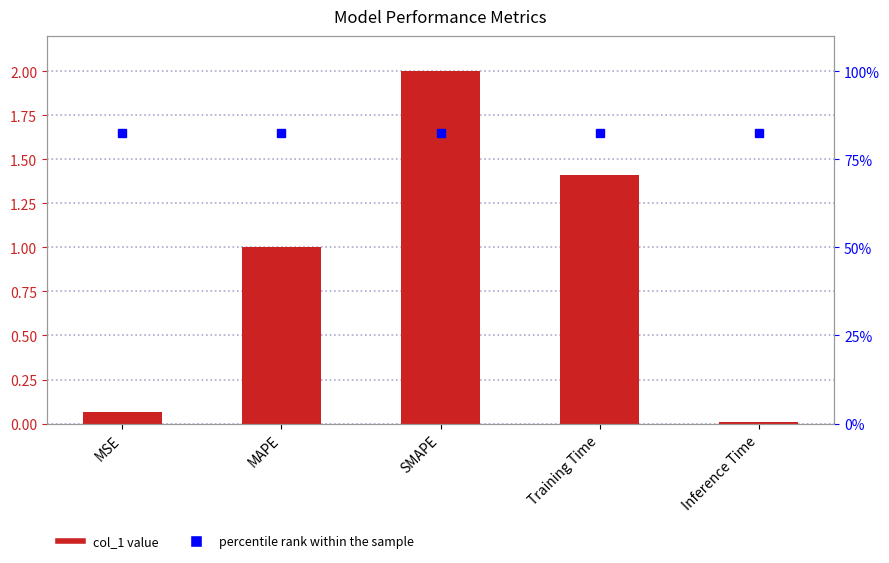

Reading left to right, list all the values displayed in this chart.

percentile rank within the sample: 1.7	1.7	1.7	1.7	1.7
col_1: 0.1	1.0	2.0	1.4	0.0